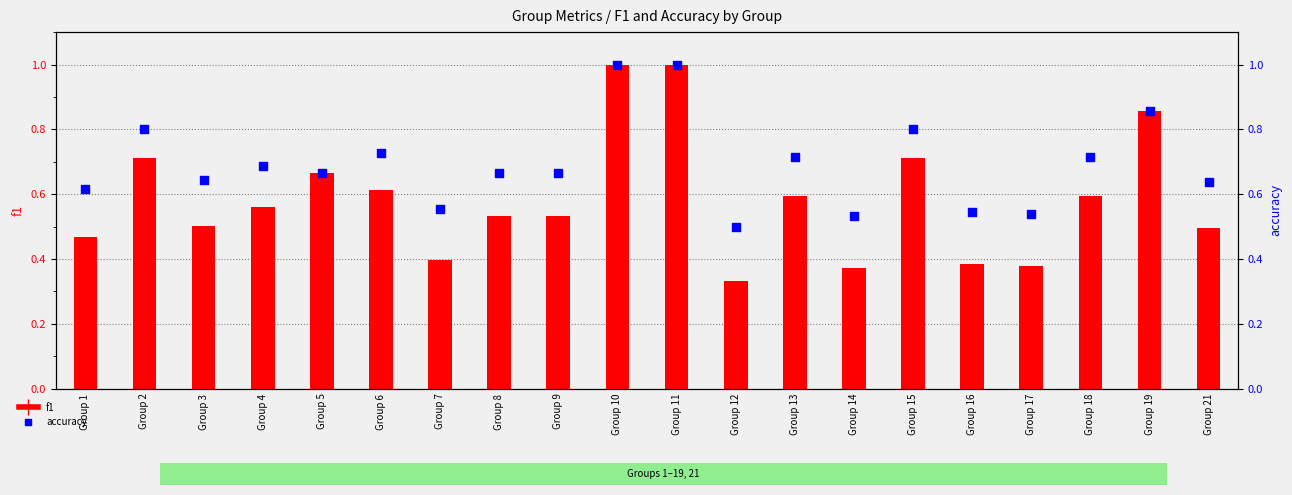

Which series has the largest Y range (max minus min)?

f1